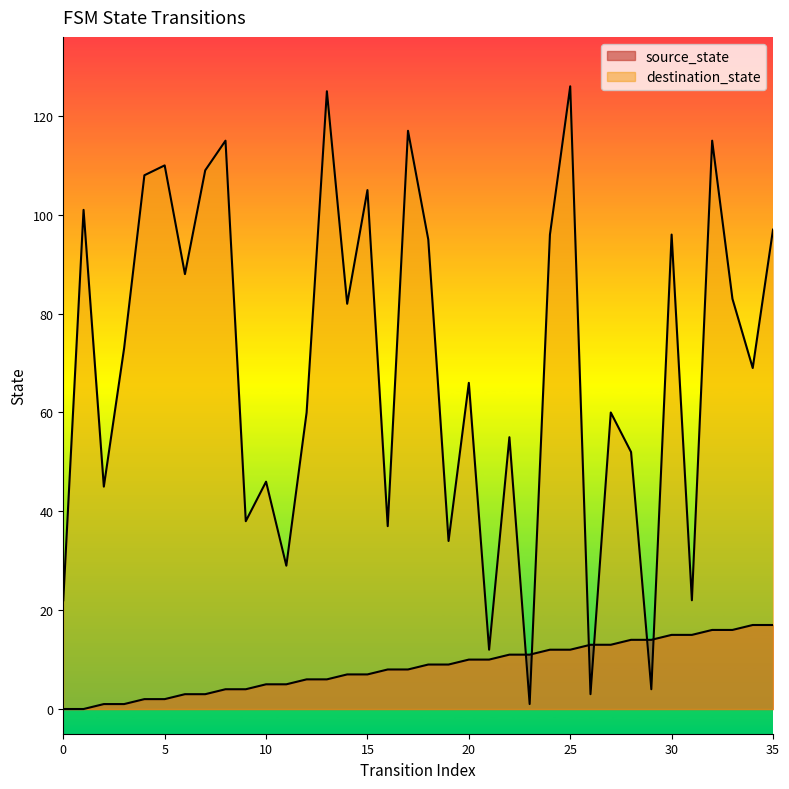

The source_state series shows 8 at 31. True or false?

False